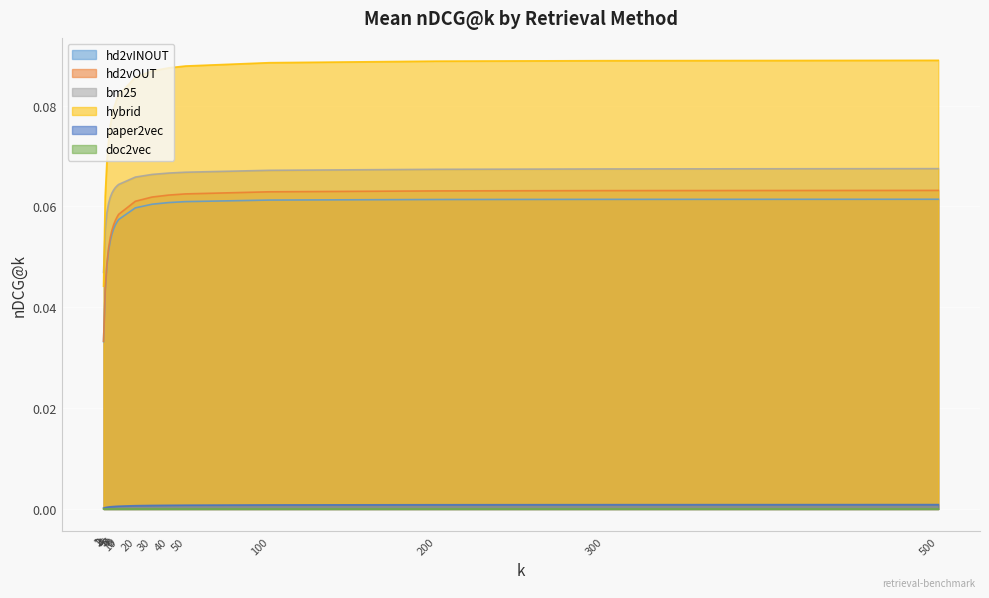

What is the total value across all series at 6?

0.3